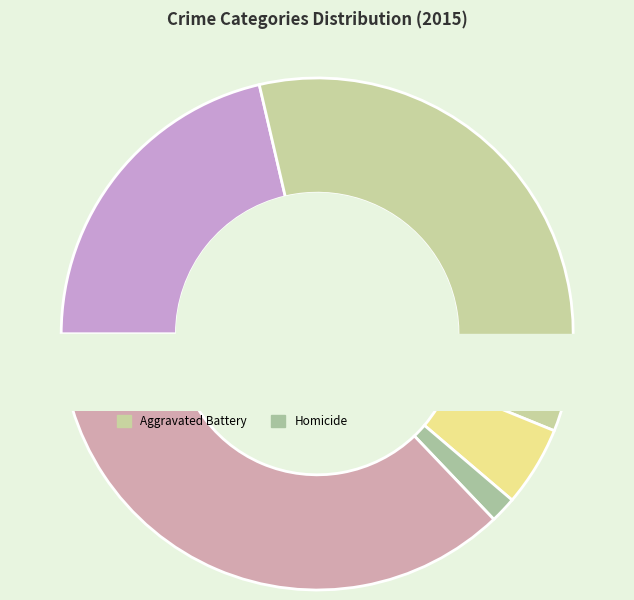

What percentage do Criminal Sexual Assault and Robbery together represent?

42.2%